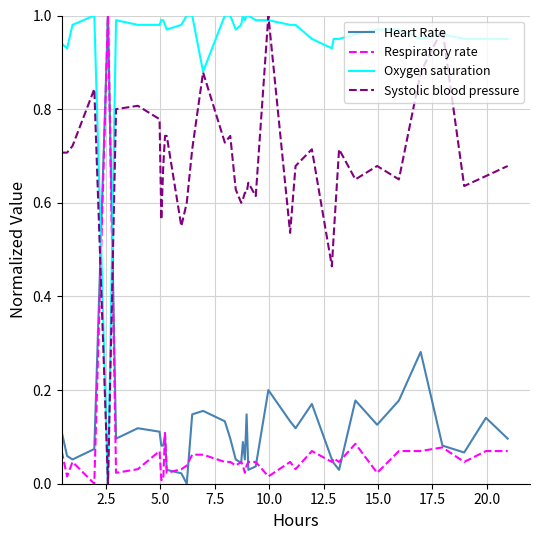

Does the chart have visible grid lines?

Yes